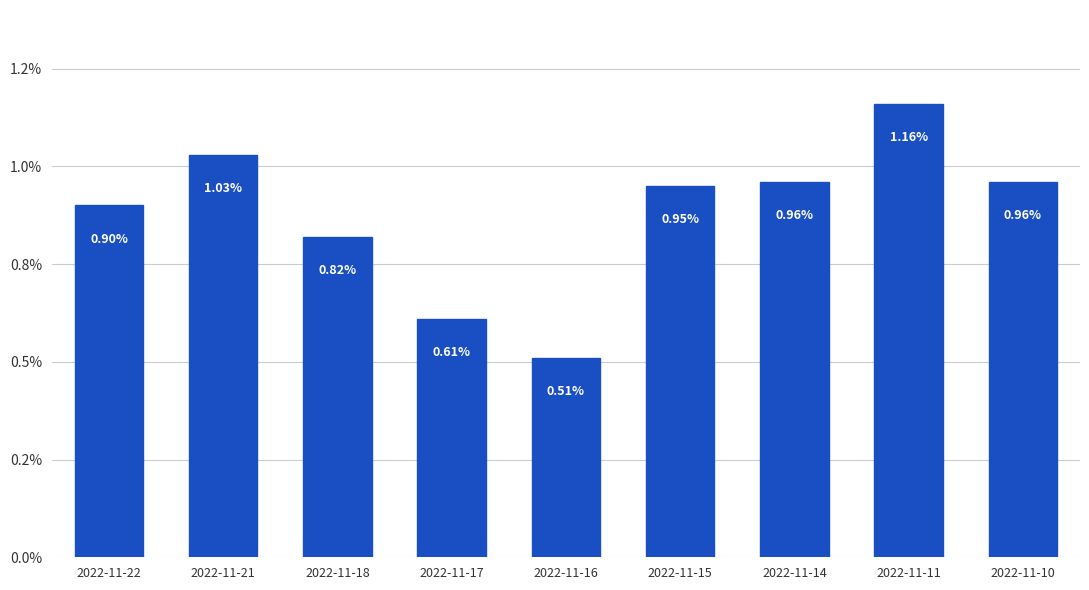

List the labels in order of value, largest first.

2022-11-11, 2022-11-21, 2022-11-14, 2022-11-10, 2022-11-15, 2022-11-22, 2022-11-18, 2022-11-17, 2022-11-16